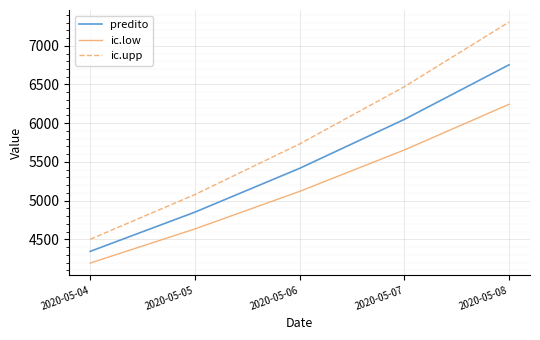

Which series has the largest range (max minus min)?

ic.upp